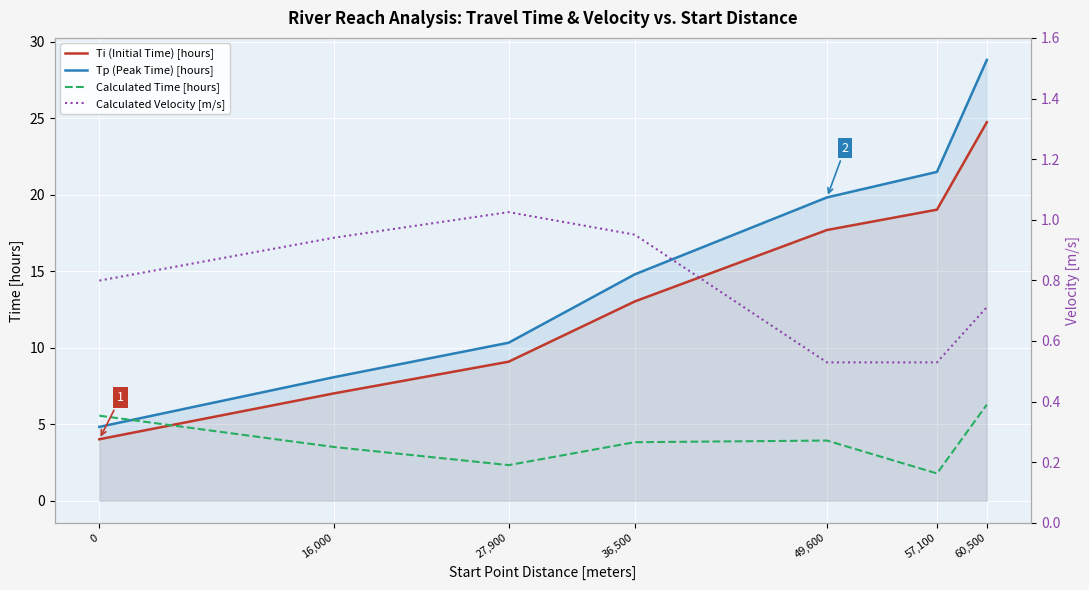

The Ti (Initial Time) [hours] series shows 8.6 at 36,500. True or false?

False